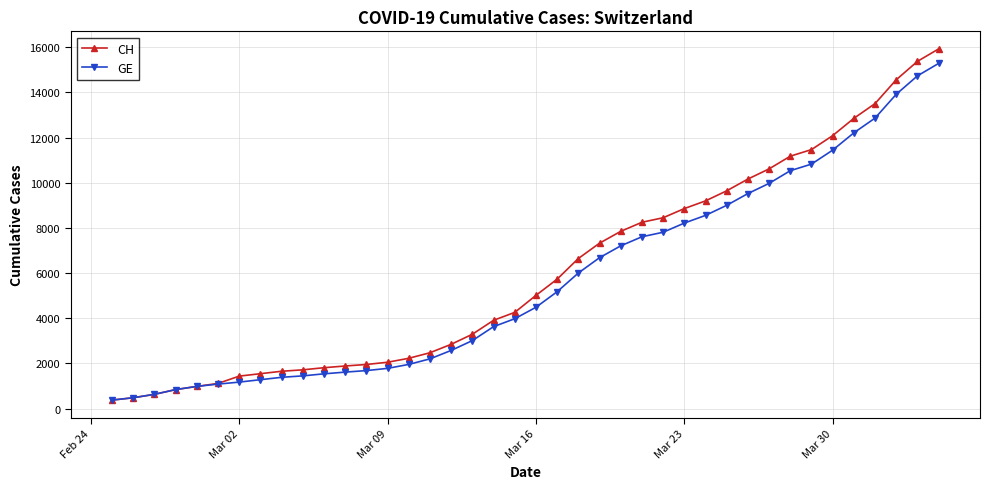

What is the value of the CH point at the 17th from the left?

2845